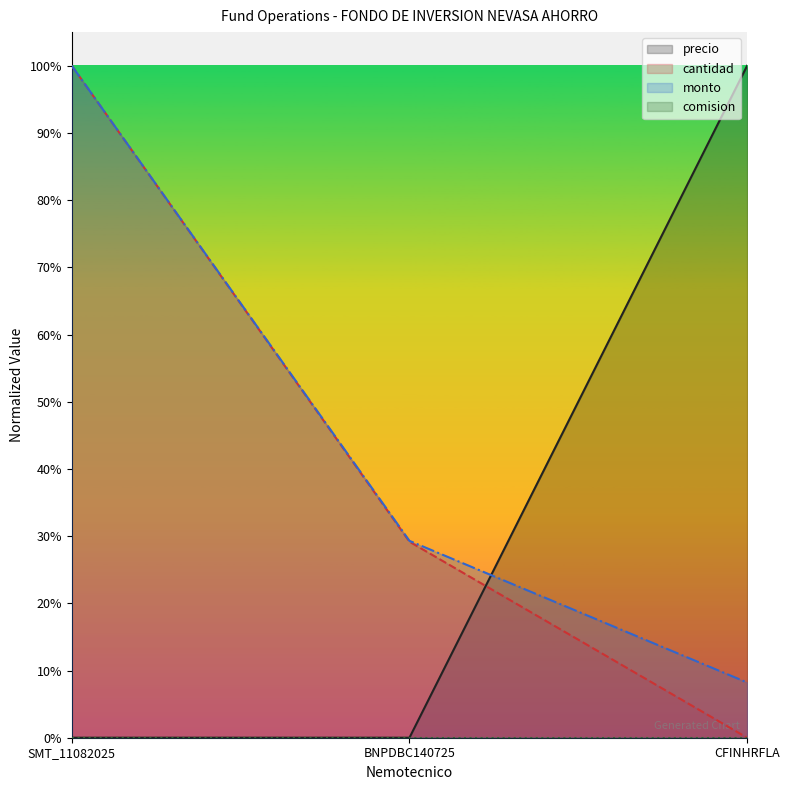

What is the spread (max minus min) of values at BNPDBC140725?

0.3